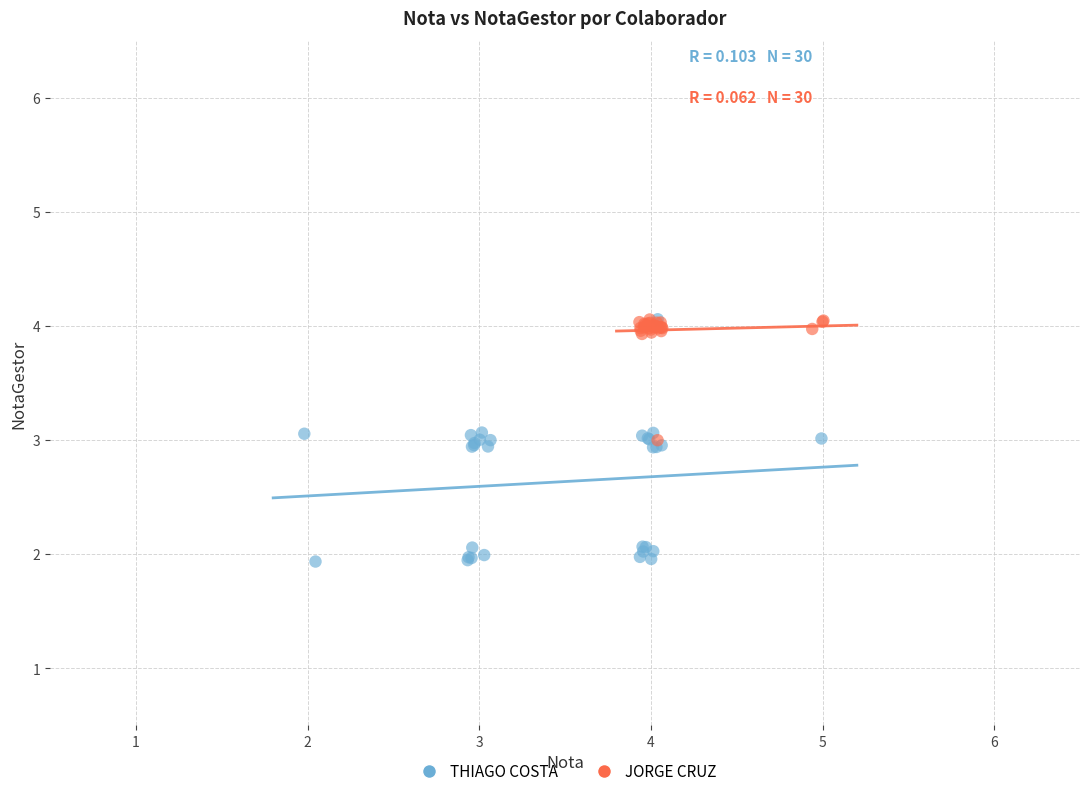

What are all the series names shown in the legend?

THIAGO COSTA, JORGE CRUZ